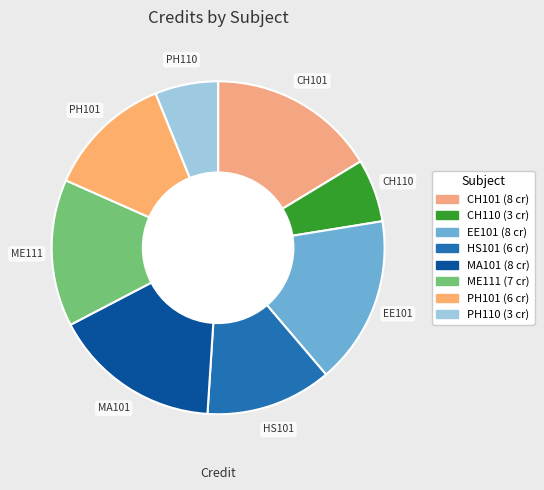

Does any single category account for the majority?

No